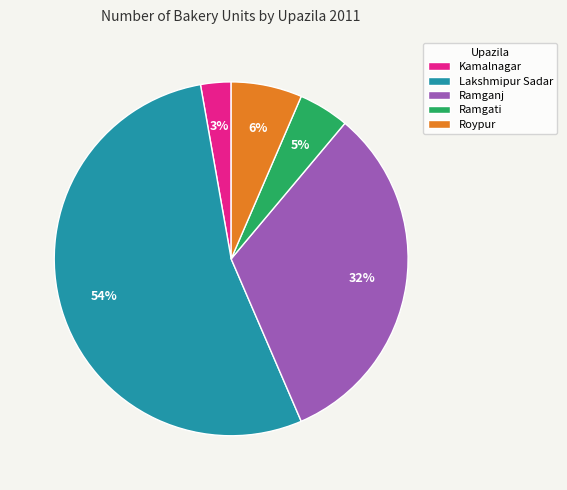

How many segments does this pie chart have?

5